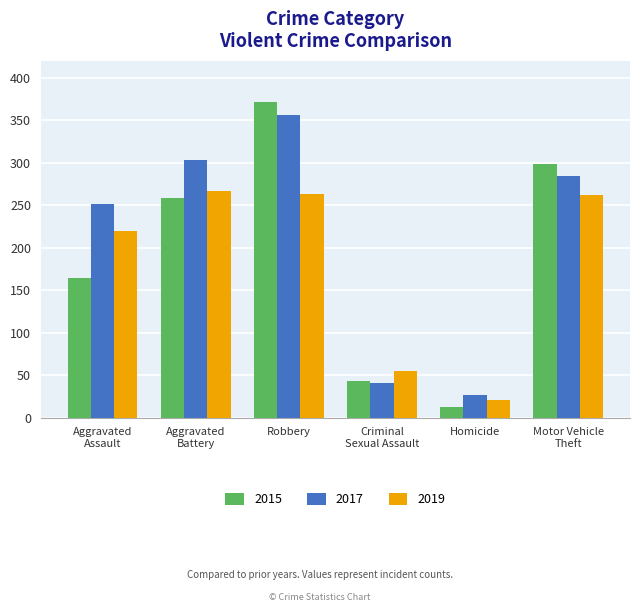

Which series has the largest total across all categories?

2017